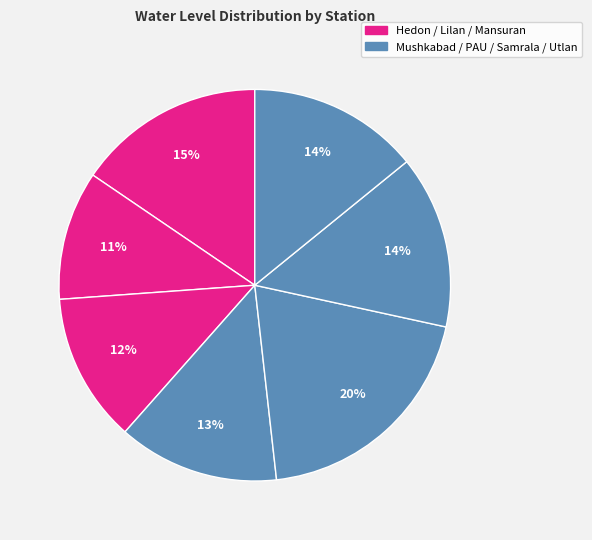

How many slices are in this pie chart?

7